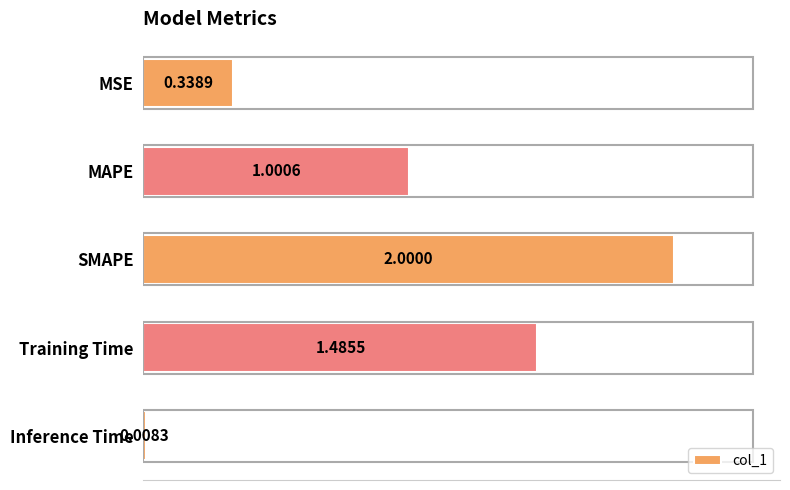

Count the number of categories in the chart.

5